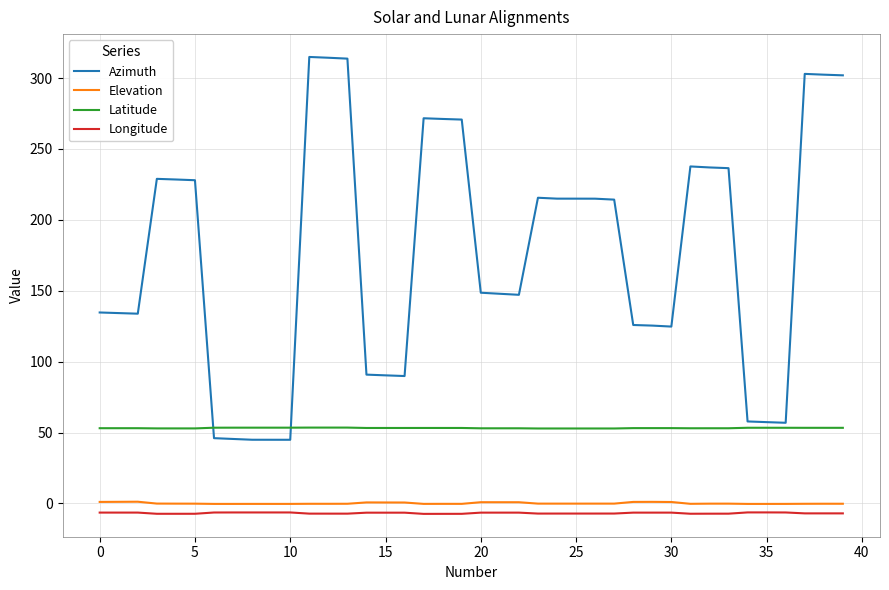

Which series has the largest total across all categories?

Azimuth